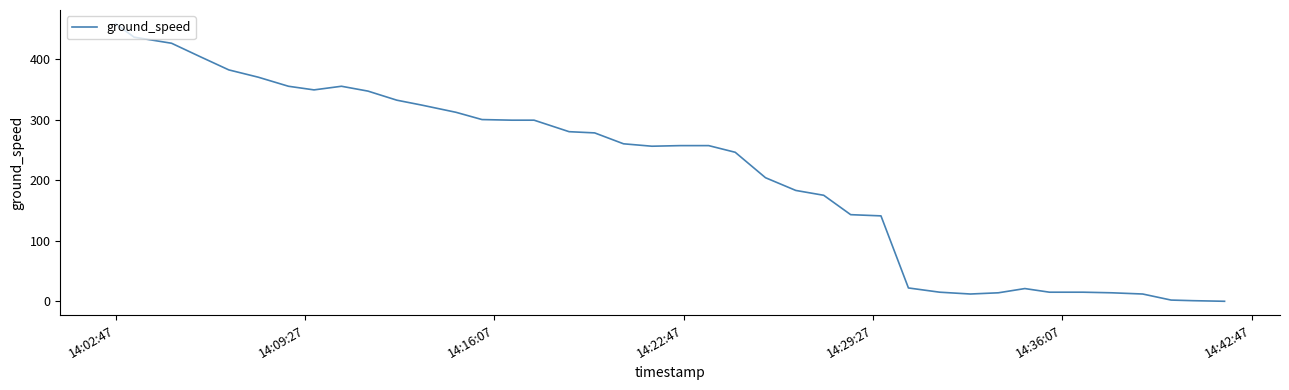

What is the maximum value shown in the chart?

458